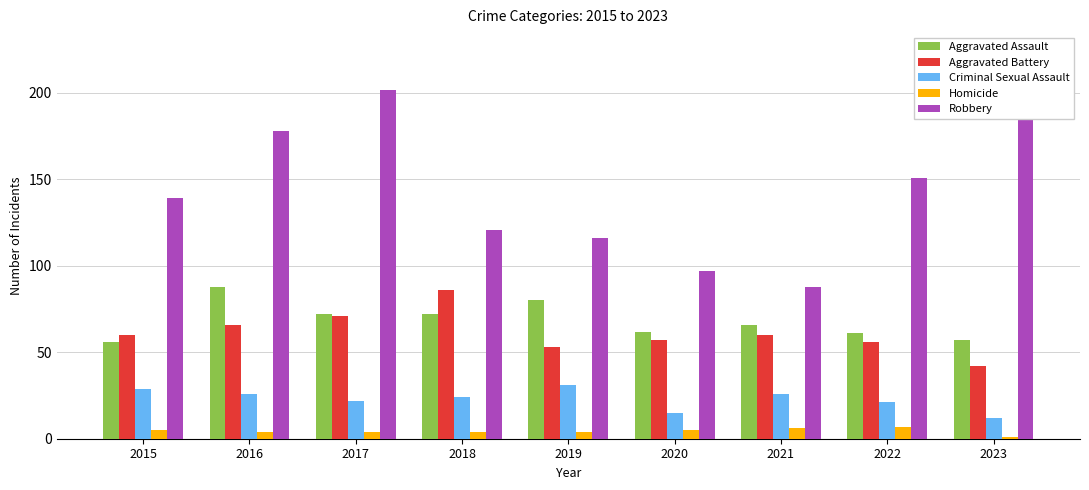

Which series has the widest spread of values?

Robbery